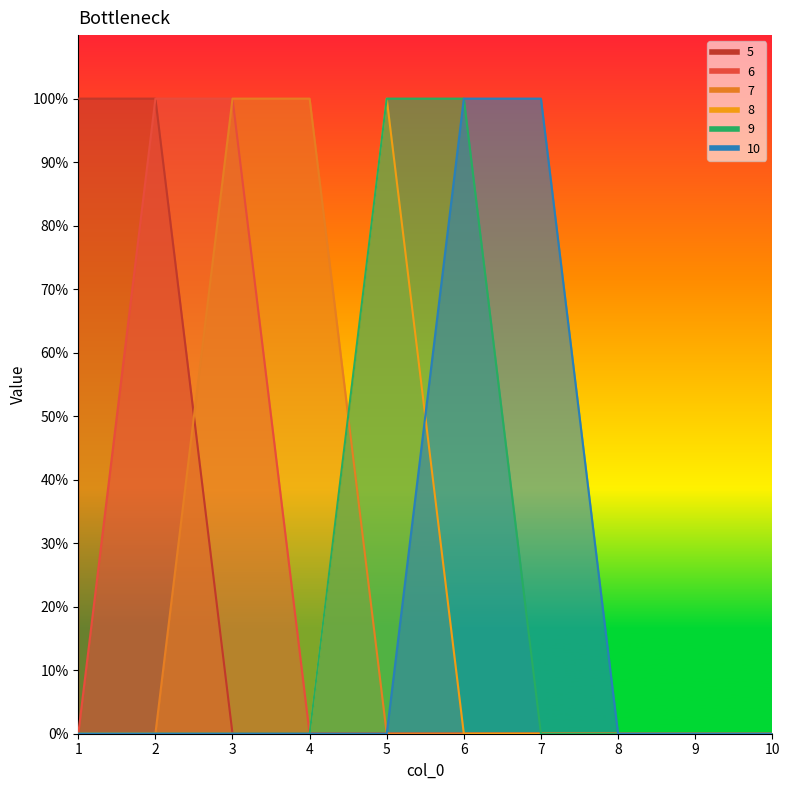

The value of 6 at 9 is -1. True or false?

False